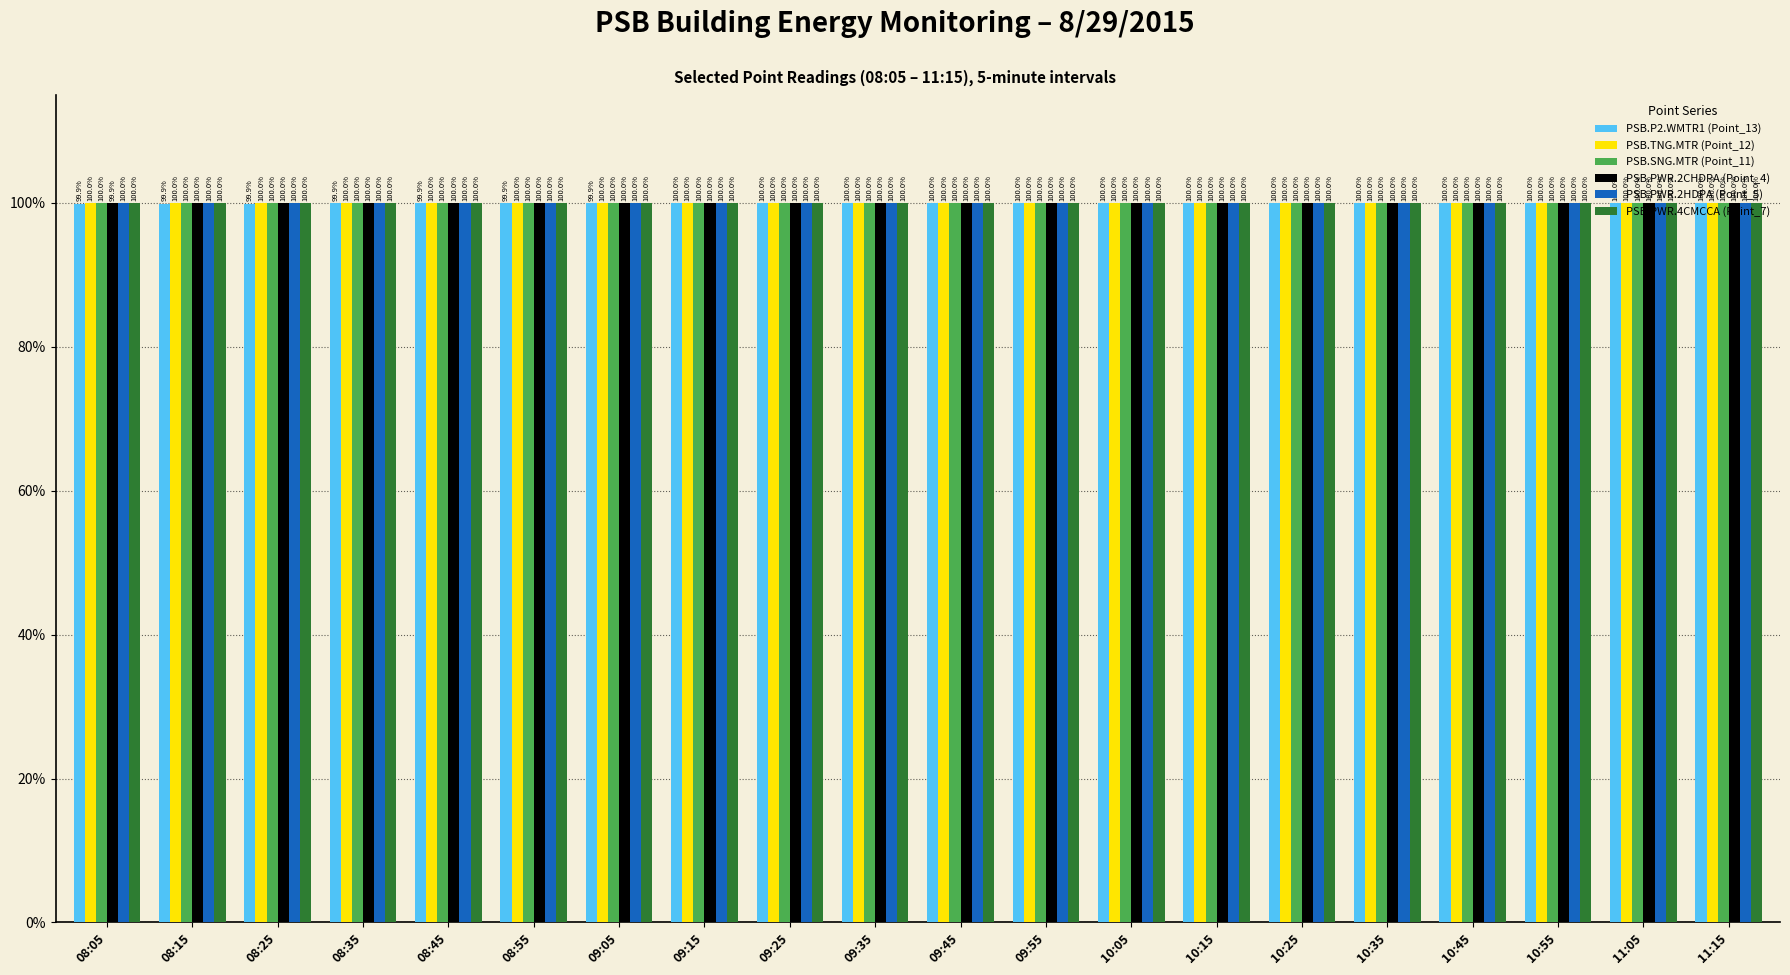

What are all the series names shown in the legend?

PSB.P2.WMTR1 (Point_13), PSB.TNG.MTR (Point_12), PSB.SNG.MTR (Point_11), PSB.PWR.2CHDPA (Point_4), PSB.PWR.2HDPA (Point_5), PSB.PWR.4CMCCA (Point_7)